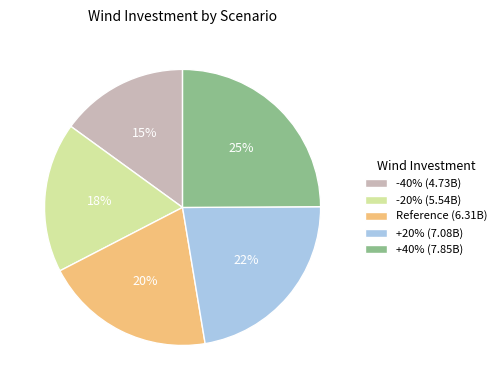

Which slice is the largest?

+40%